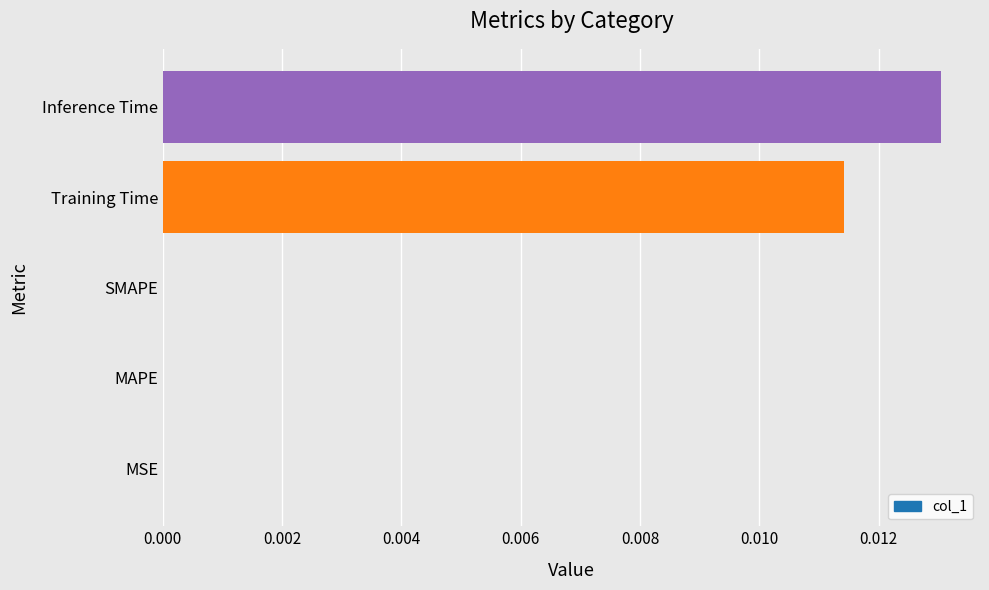

Does the chart contain stacked bars?

No